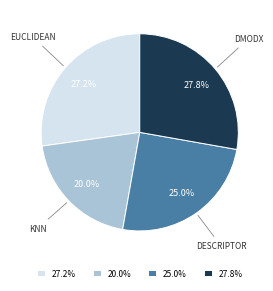

How many slices are in this pie chart?

4